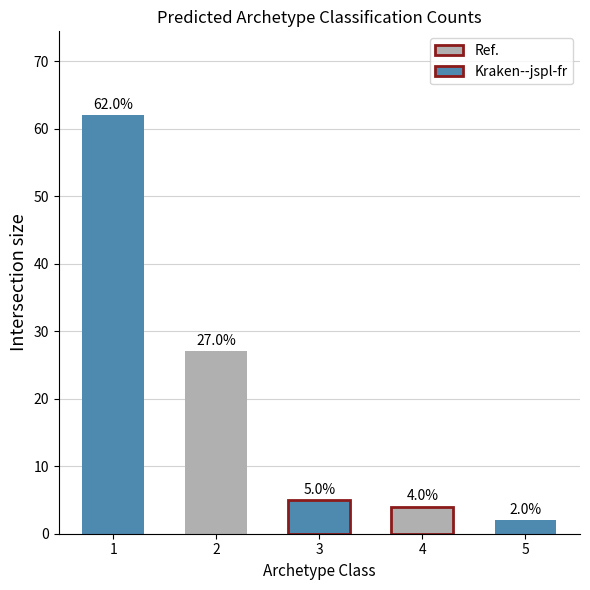

What is the ratio of the value at 5 to the value at 2?

0.1